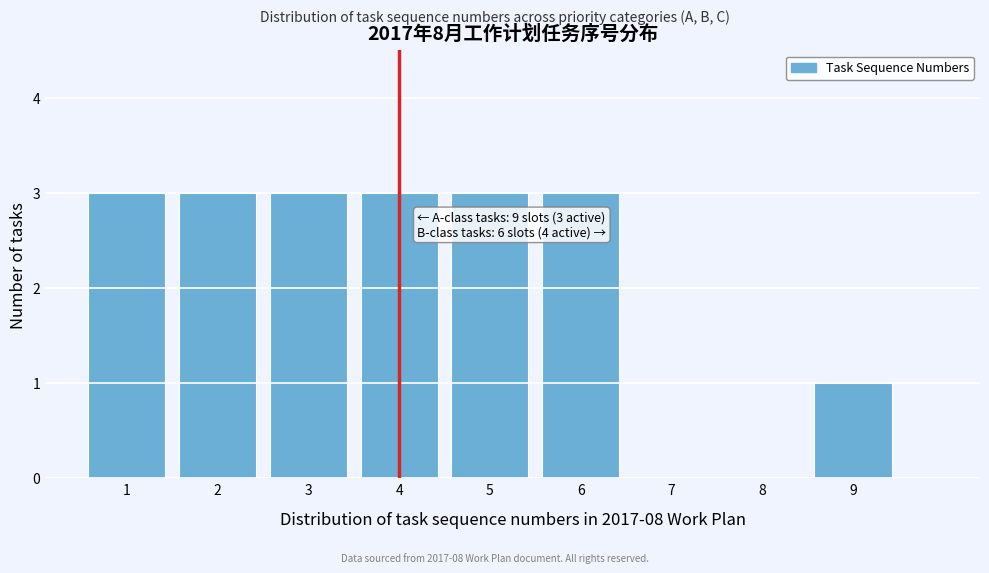

Reading left to right, what are all the values shown in this chart?

1=3	2=3	3=3	4=3	5=3	6=3	7=0	8=0	9=1